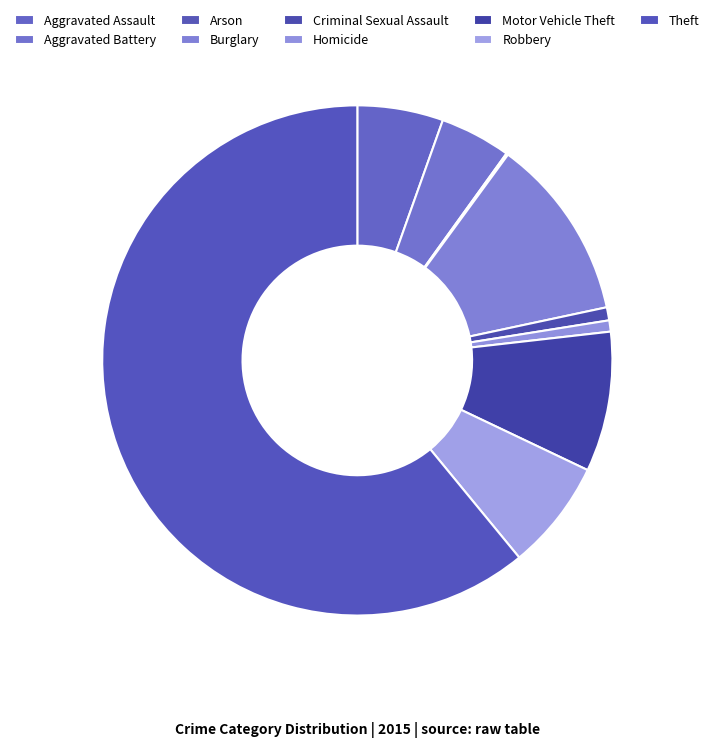

Which slice represents more than half of the pie?

Theft